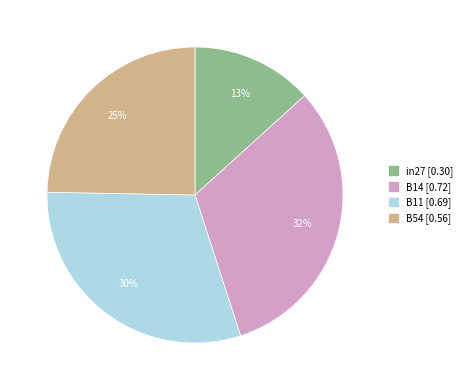

To the nearest percent, what is the average slice percentage?

25%